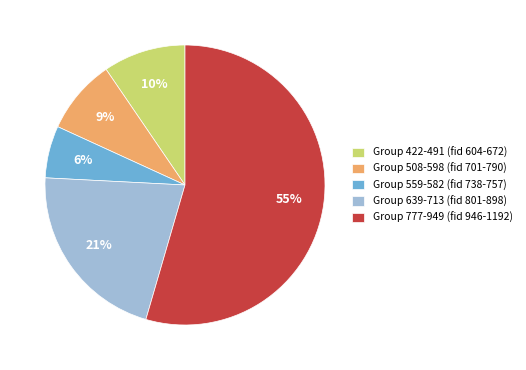

Does Group 777-949 (fid 946-1192) represent more than half of the total?

Yes